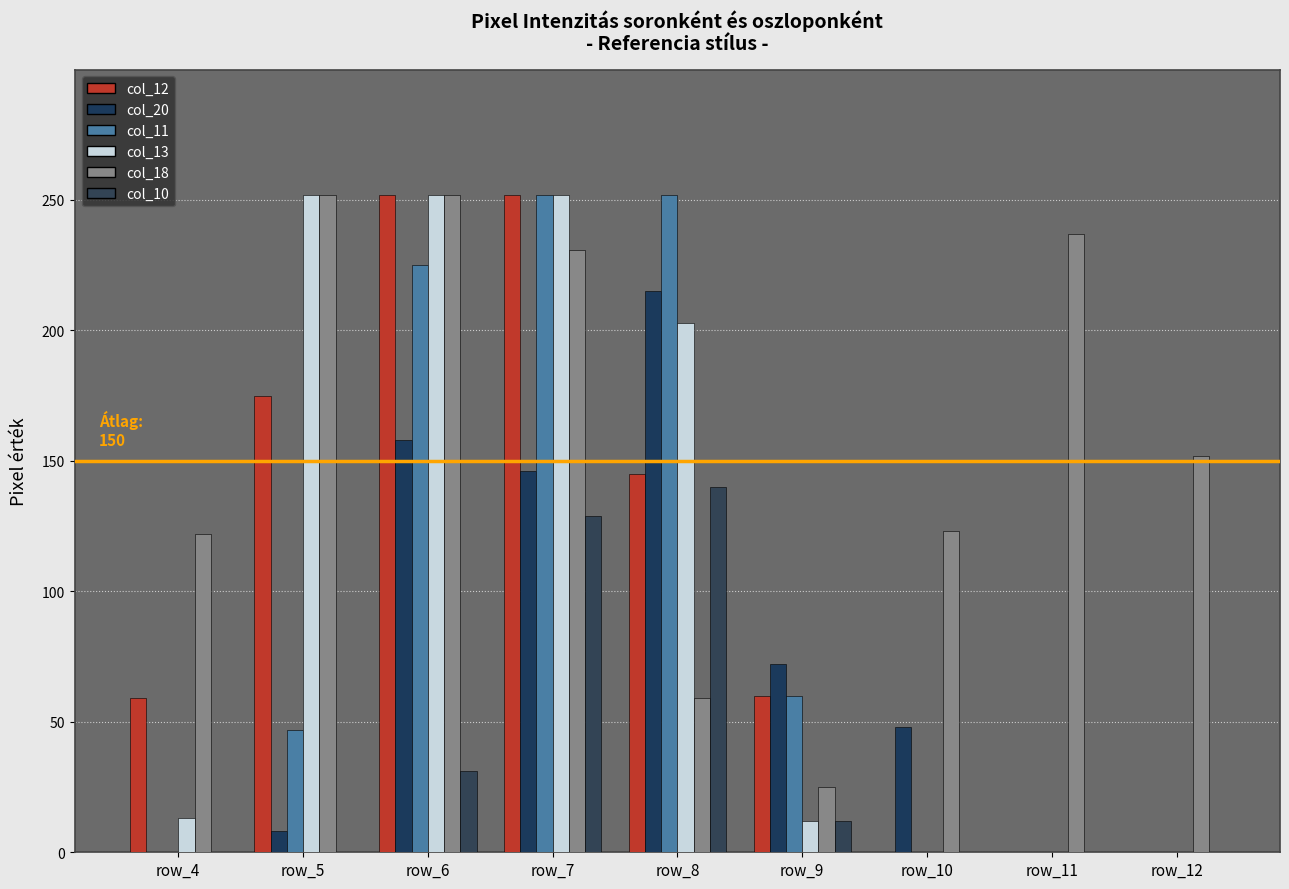

Rank the series by their maximum value, from highest to lowest.

col_12, col_11, col_13, col_18, col_20, col_10